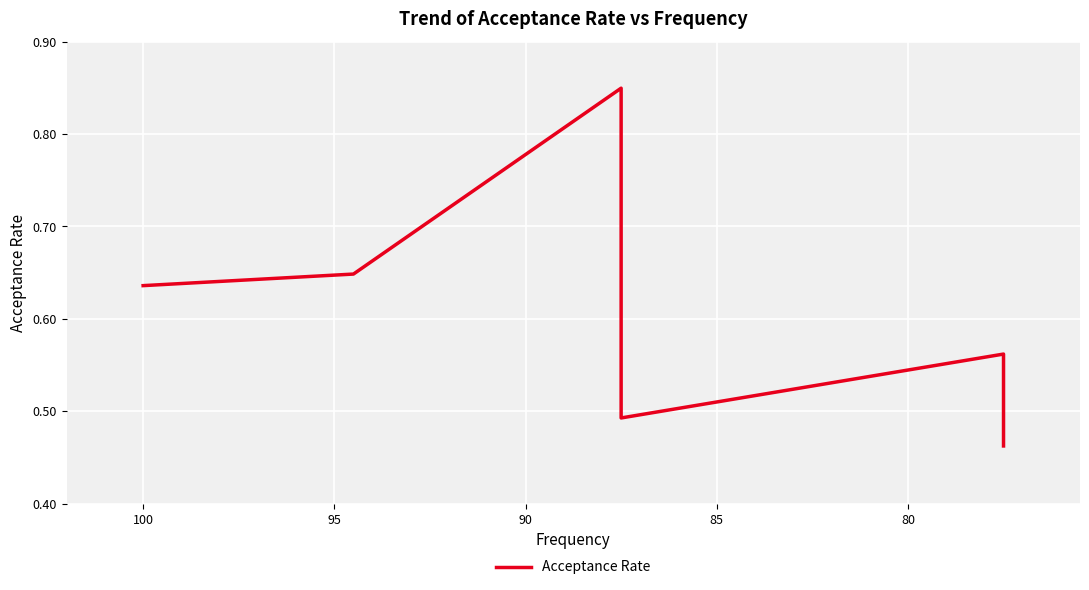

What is the maximum value shown in the chart?

0.8